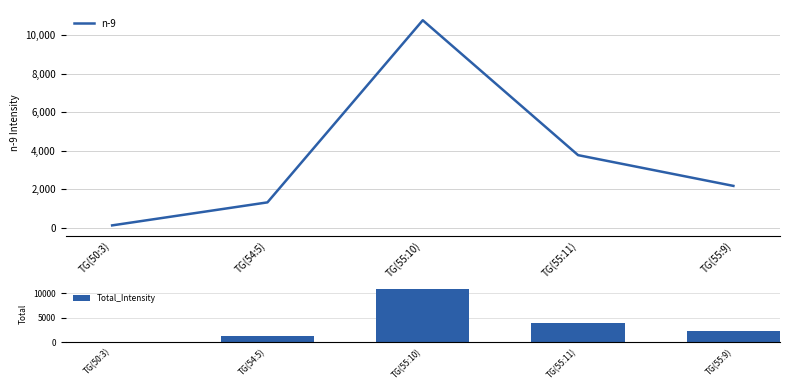

The value of Total_Intensity at TG(55:10) is 10927. True or false?

True